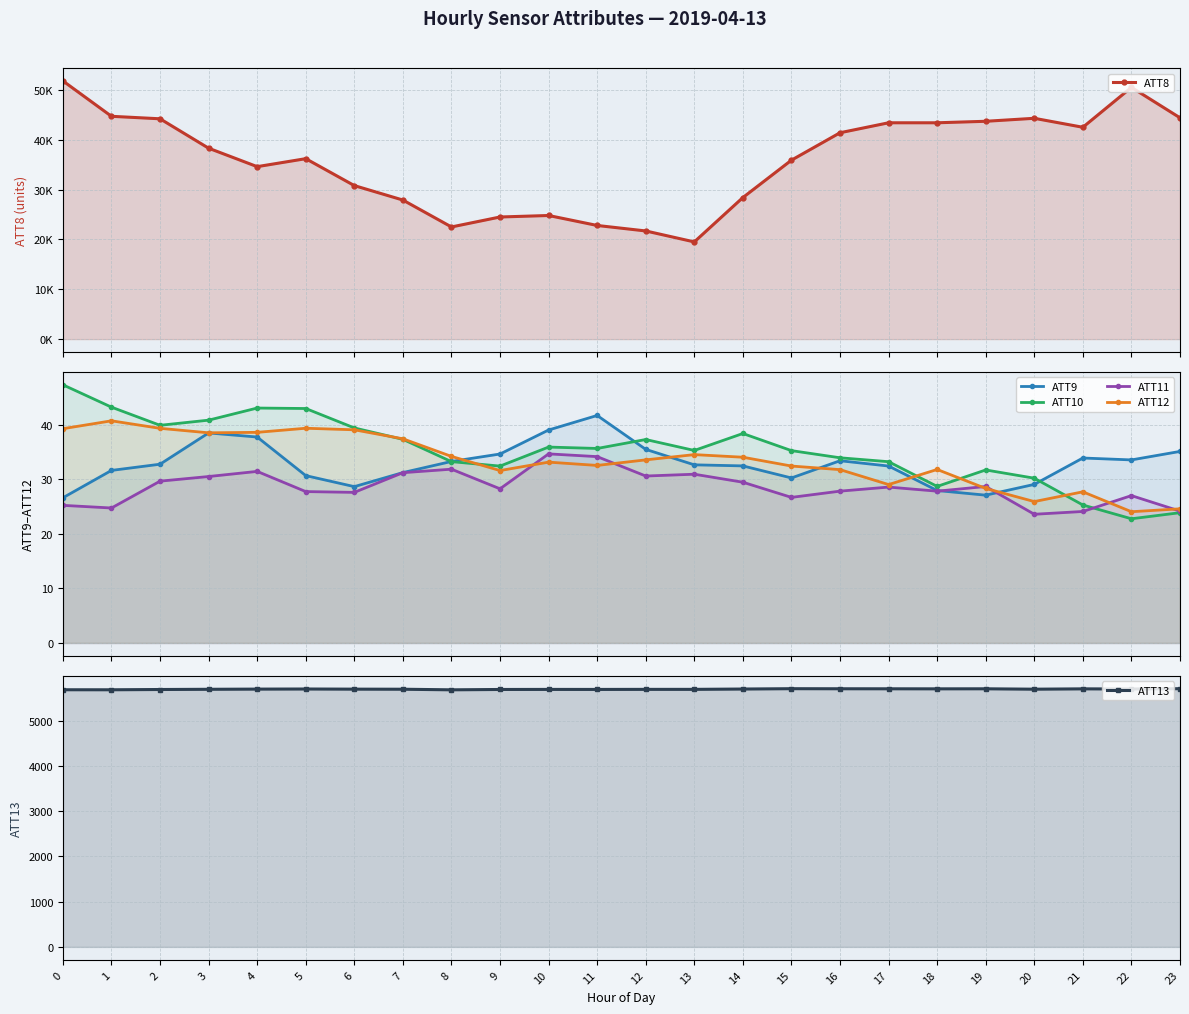

Which category has the highest value in the ATT12 series?

1